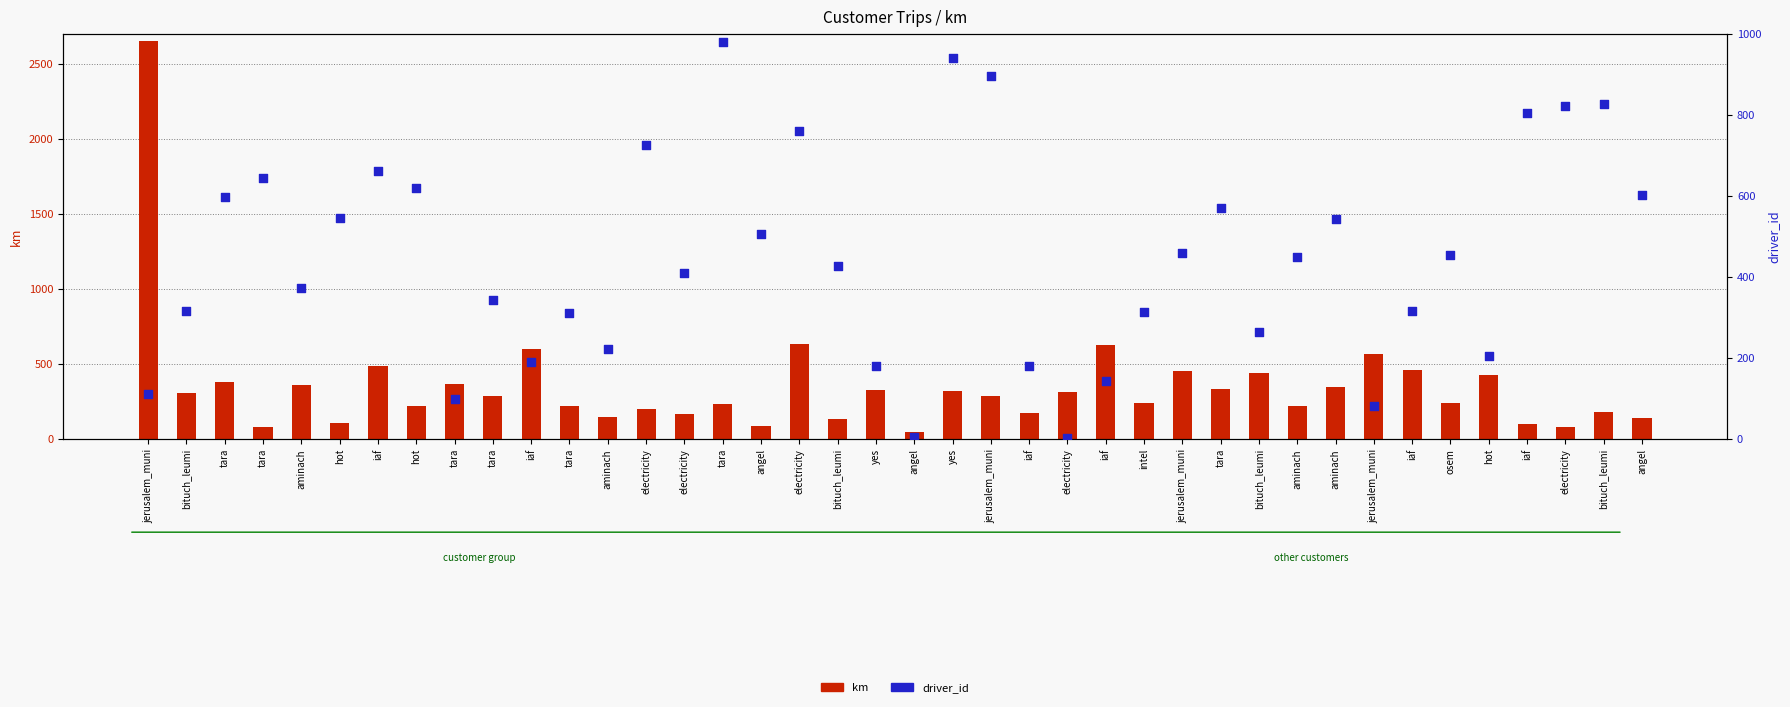

Which series contains the highest Y value?

km